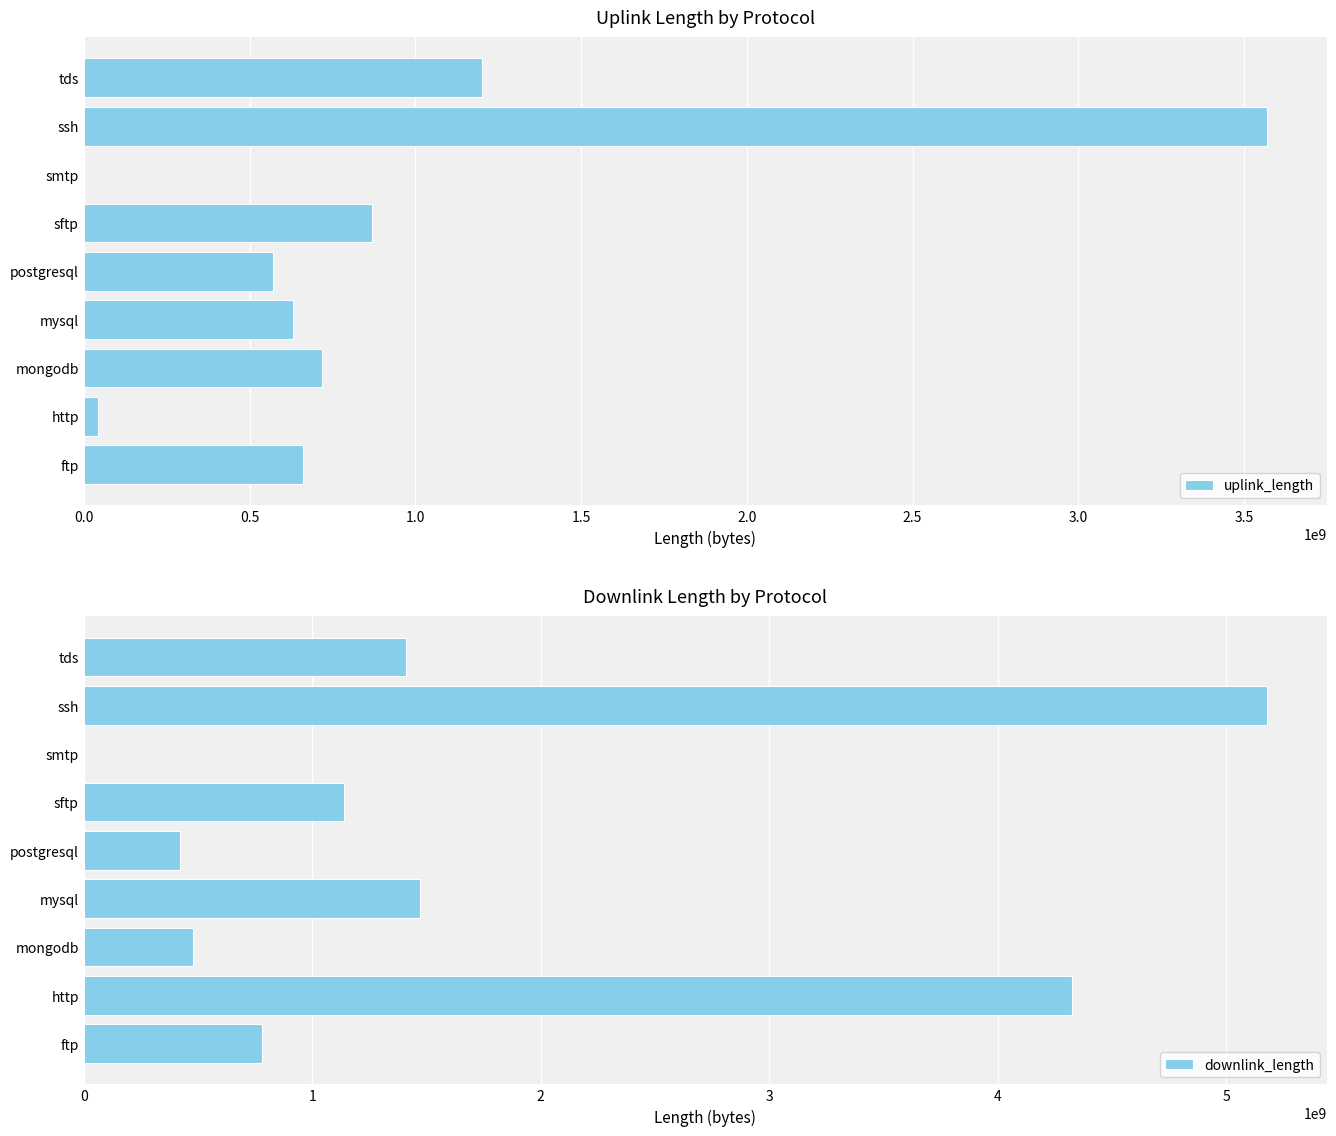

Where is uplink_length nearest to the value 1785248752?

tds